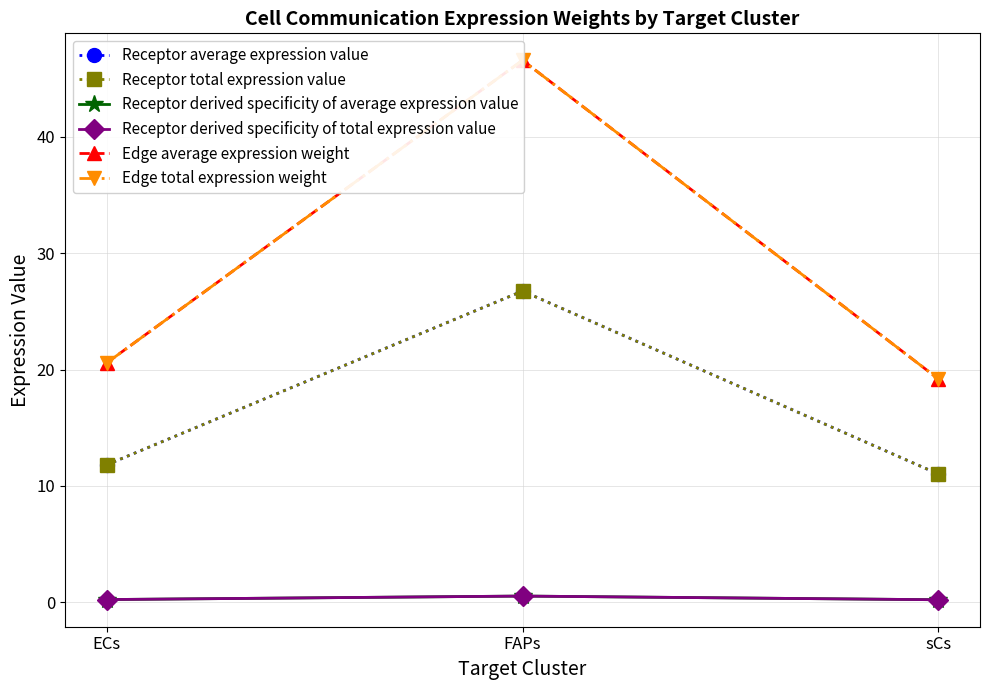

Which series changed the most between ECs and sCs?

Edge average expression weight